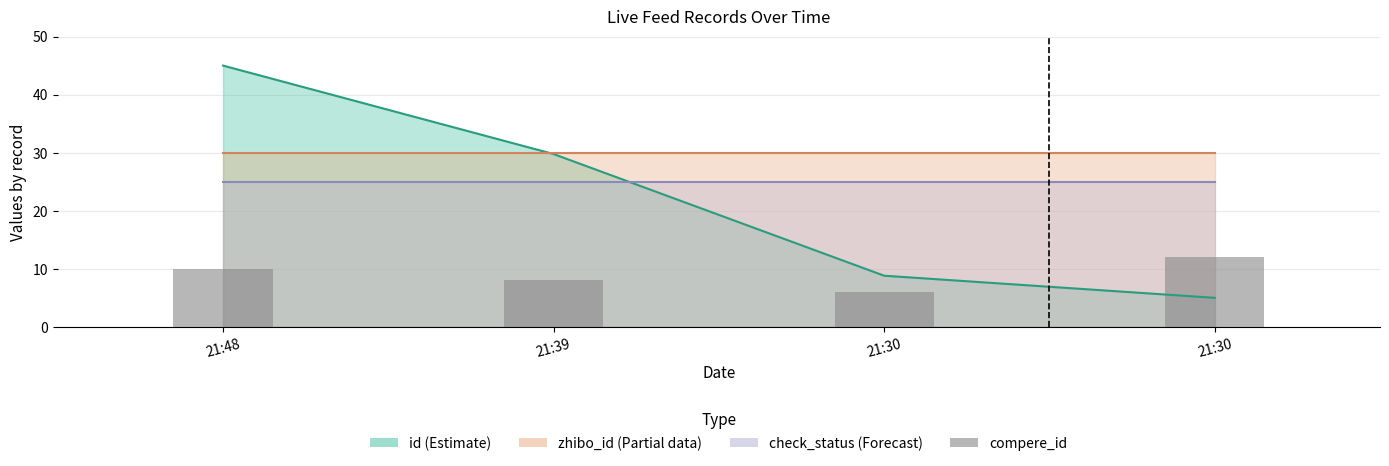

What is the difference between the values at 21:48 and 21:30?

4